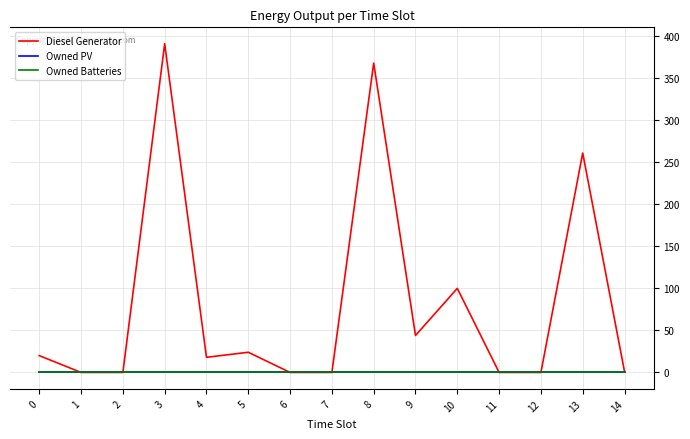

Is this an area chart (filled region under the line)?

No